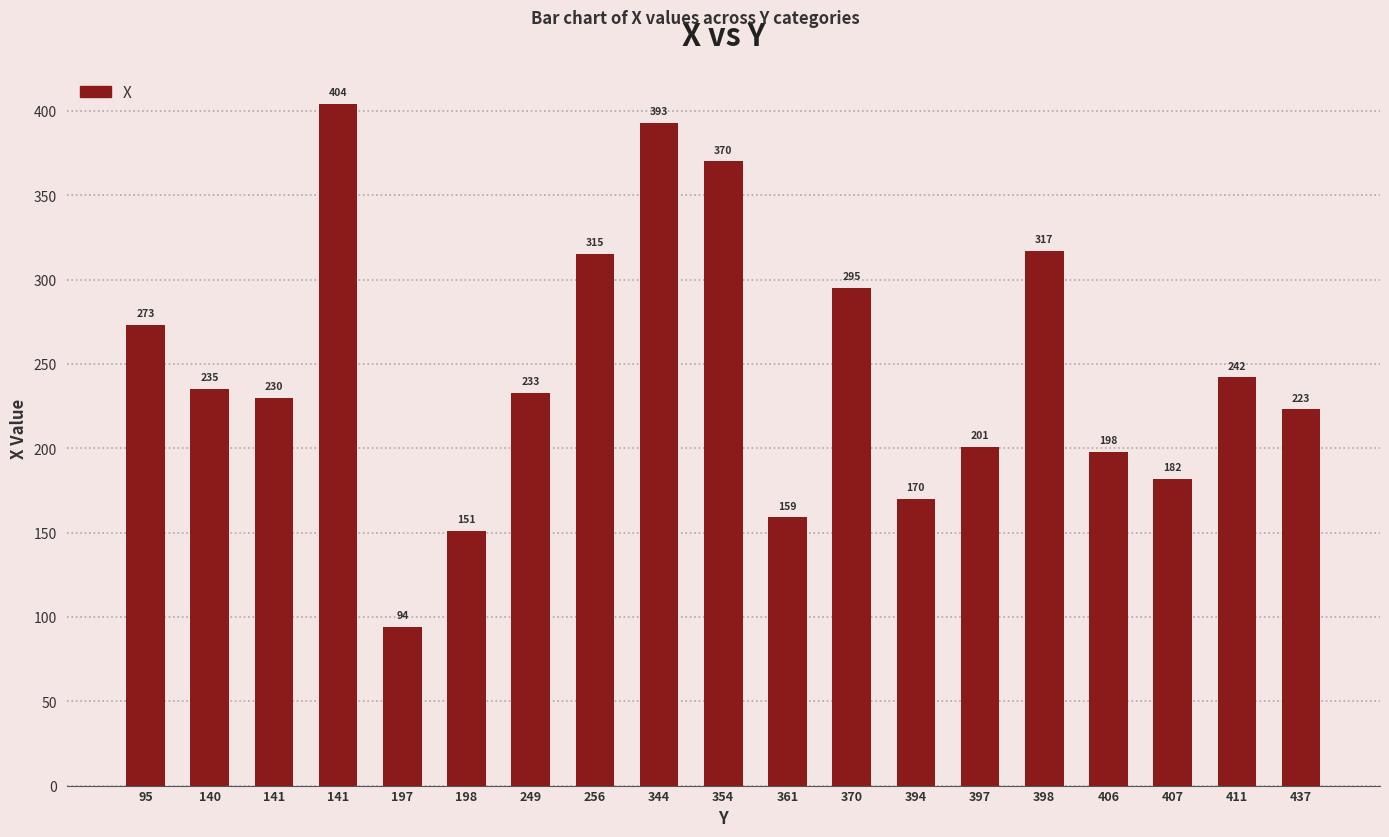

Where does the data first go above 233?

95